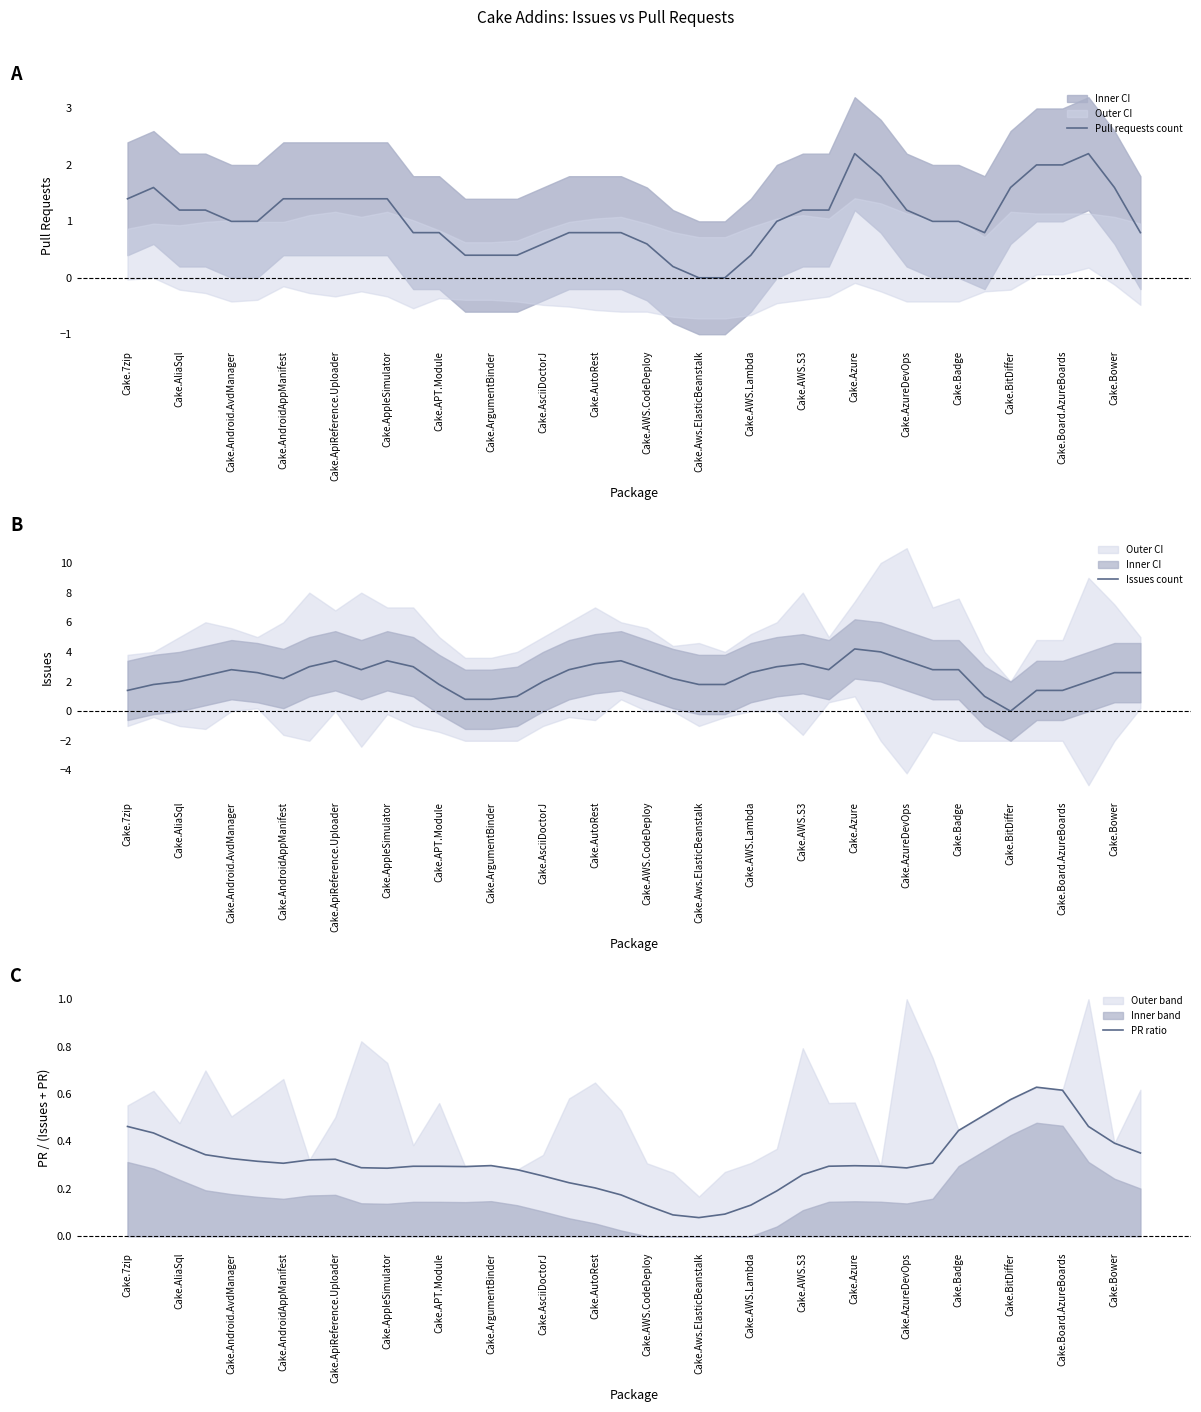

True or false: Pull requests count and PR ratio intersect in this chart.

True